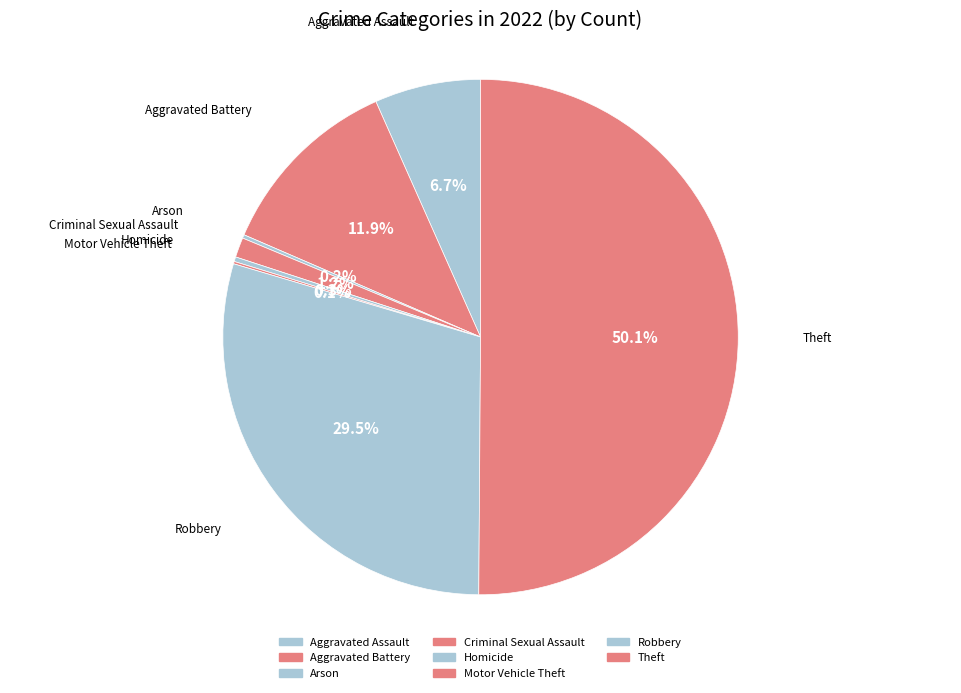

Which slice is the largest?

Theft